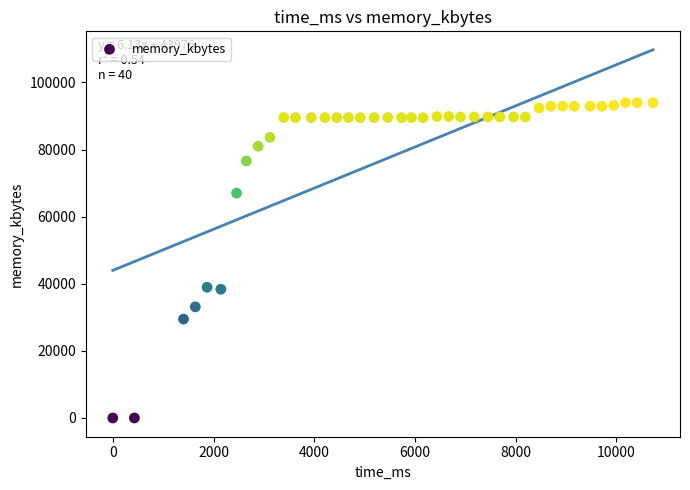

What is the range of X values (max minus min)?

10725